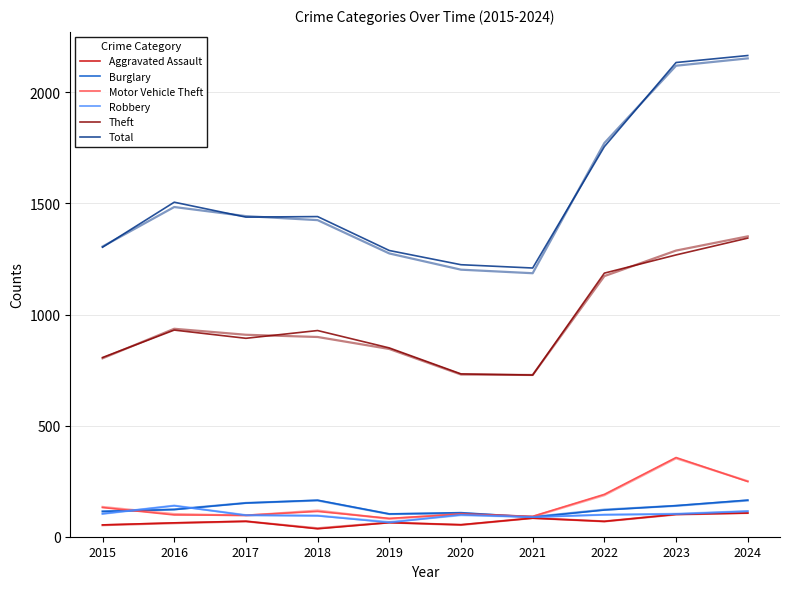

Which series changed the most between 2015 and 2020?

Total